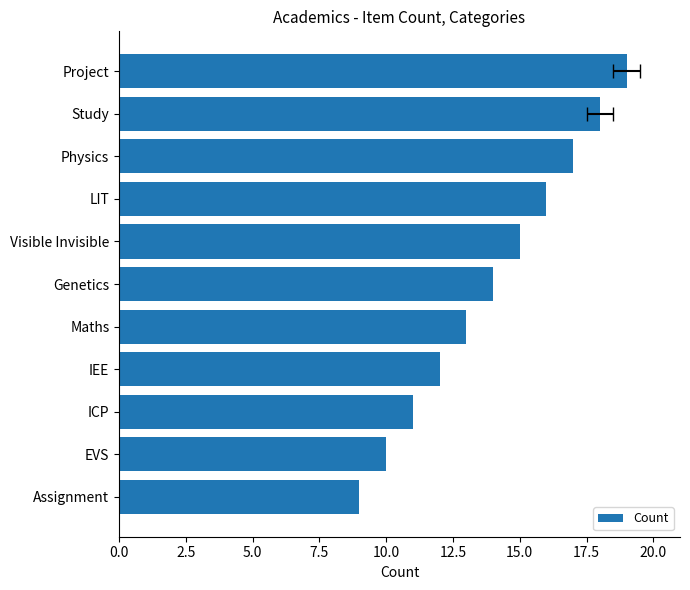

What position from the right is Assignment?

11